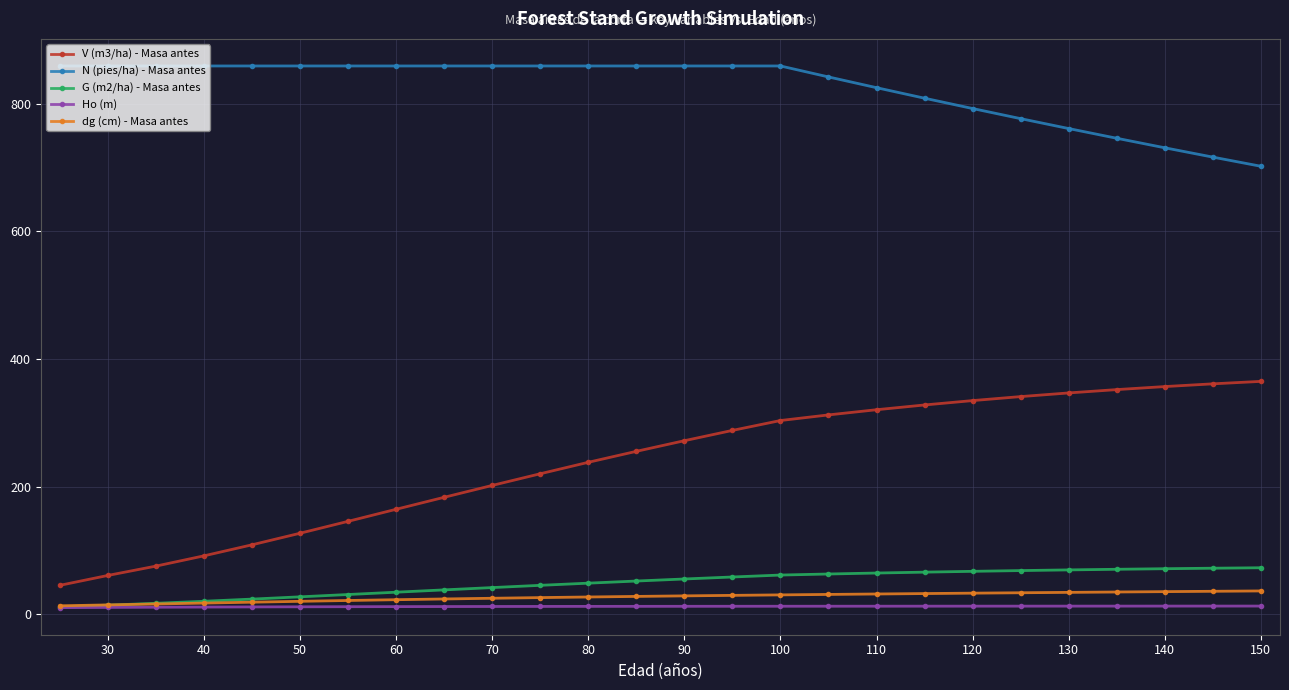

True or false: dg (cm) - Masa antes and N (pies/ha) - Masa antes intersect in this chart.

False